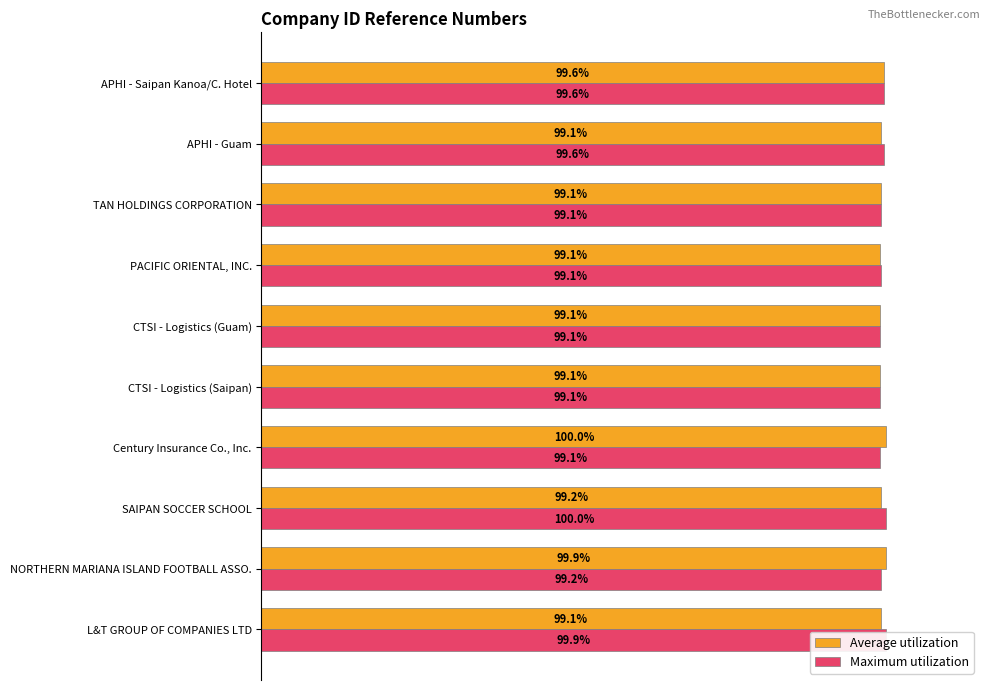

Which series has the largest total across all categories?

Maximum utilization